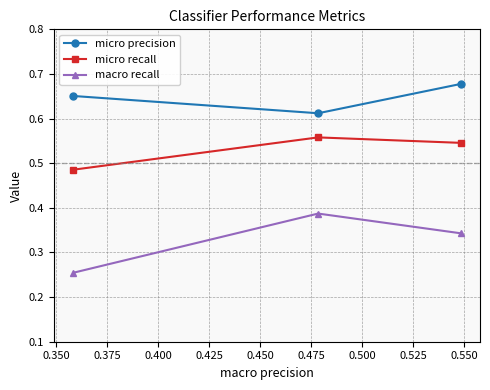

What are all the series names shown in the legend?

micro precision, micro recall, macro recall